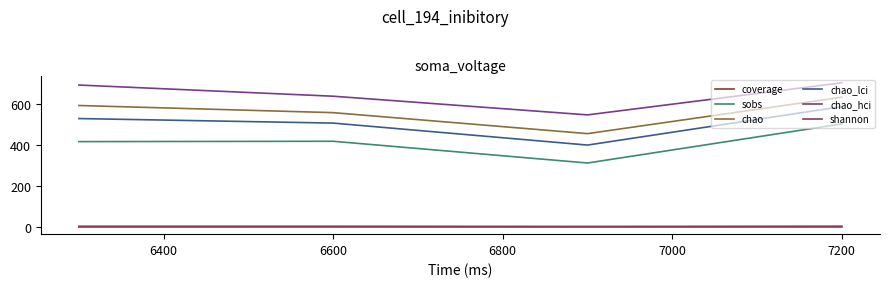

True or false: chao_lci has more than 0 points higher than both neighbors.

False